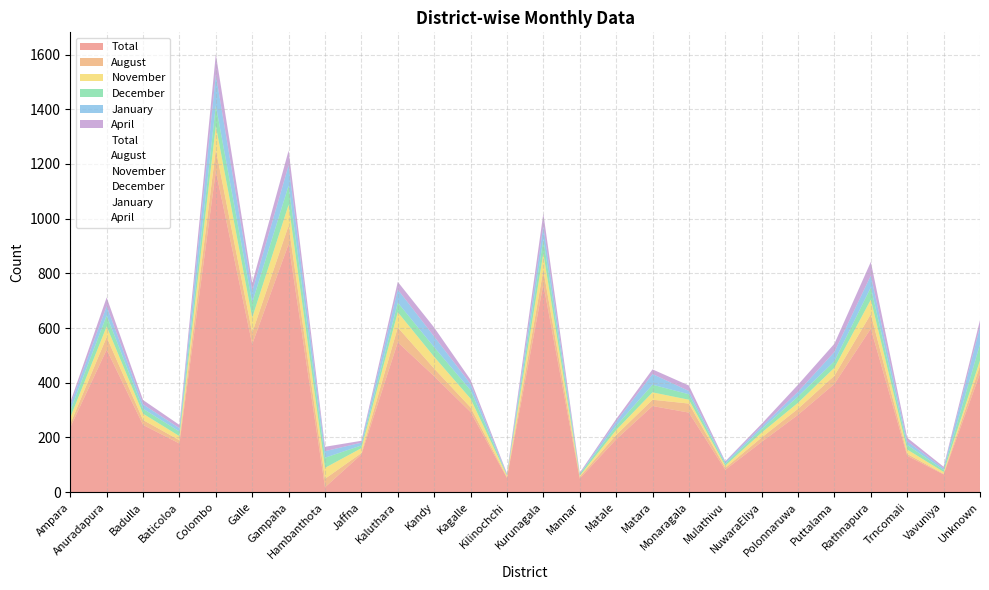

Reading left to right, transcribe all the data shown in this chart.

Total: 237	521	246	178	1174	541	907	18	138	548	424	293	52	760	50	193	315	291	82	184	283	396	598	133	65	434
August: 13	46	18	12	78	42	68	31	5	54	28	17	3	52	6	16	23	33	7	16	22	30	53	7	2	28
November: 23	39	23	15	87	55	76	40	18	56	43	32	6	61	4	18	27	14	8	18	22	29	53	16	7	20
December: 25	40	18	17	75	55	70	37	10	35	35	31	2	52	6	15	28	20	7	13	23	24	45	17	7	59
January: 20	34	16	12	112	42	74	24	10	48	39	23	2	47	1	15	39	12	6	9	17	34	43	13	6	63
April: 11	32	16	12	75	30	54	16	7	28	33	15	4	47	4	10	17	20	3	10	26	30	50	13	6	25